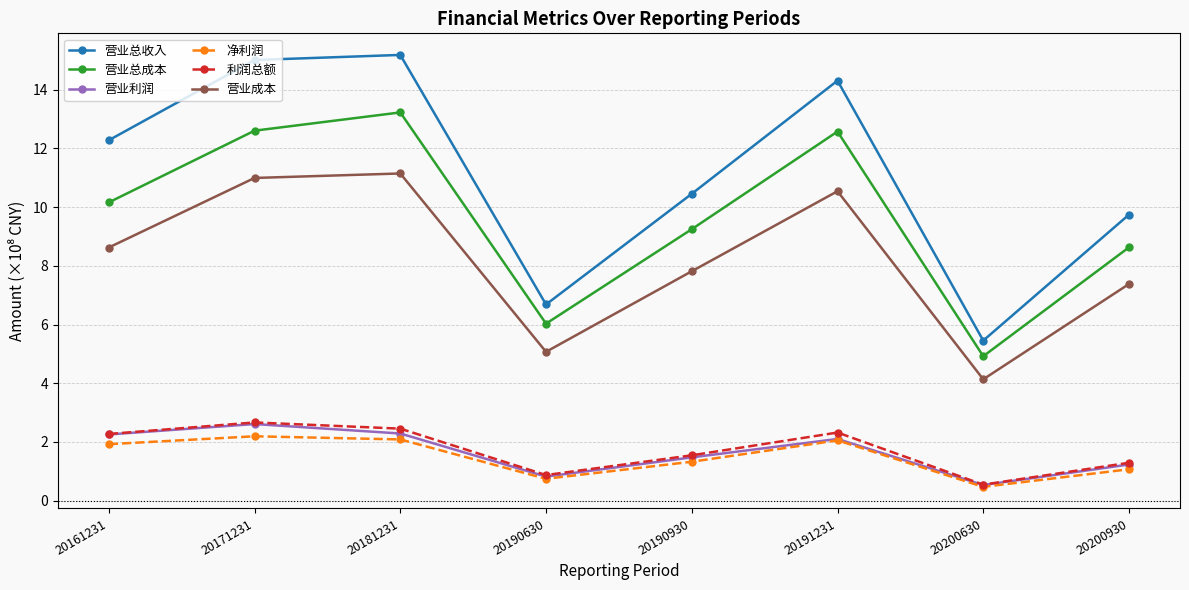

At which category does 营业总成本 reach its first local peak?

20181231